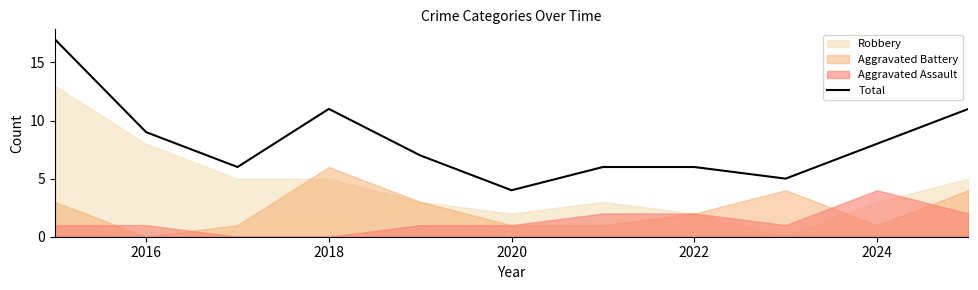

Is it true that Total equals 1 at 2020?

False